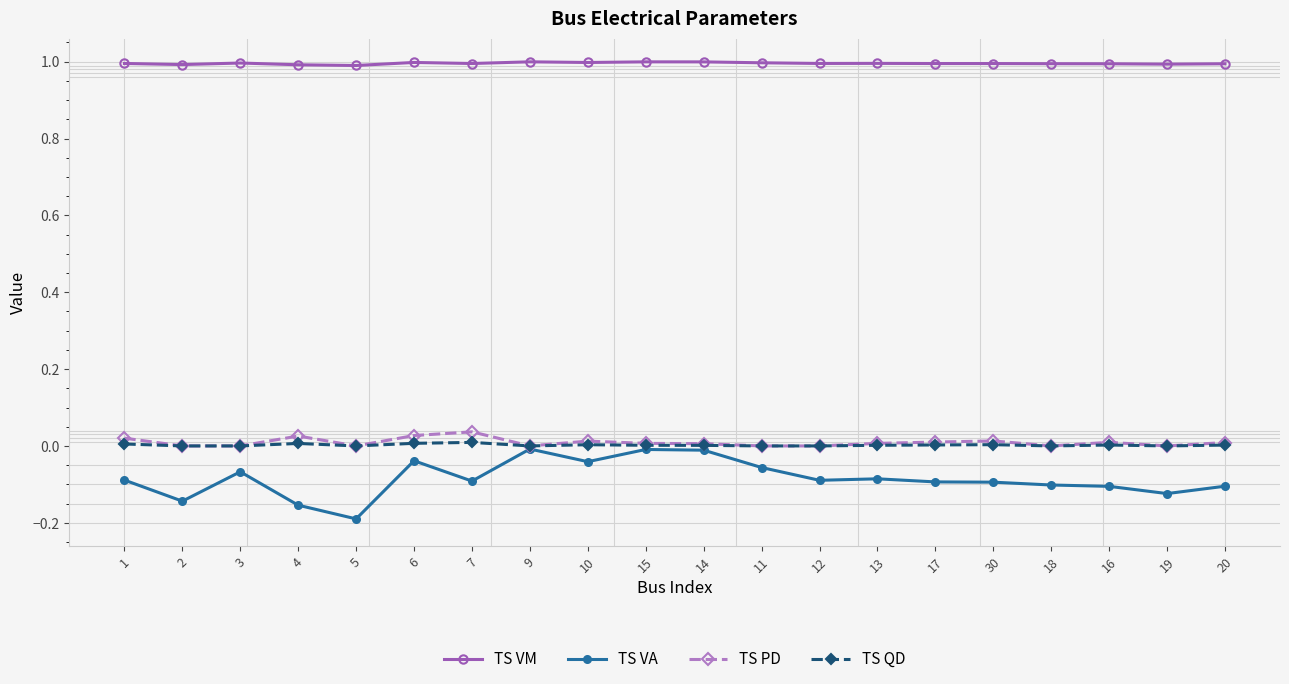

True or false: TS PD has a value of 0.0 at 11.

True